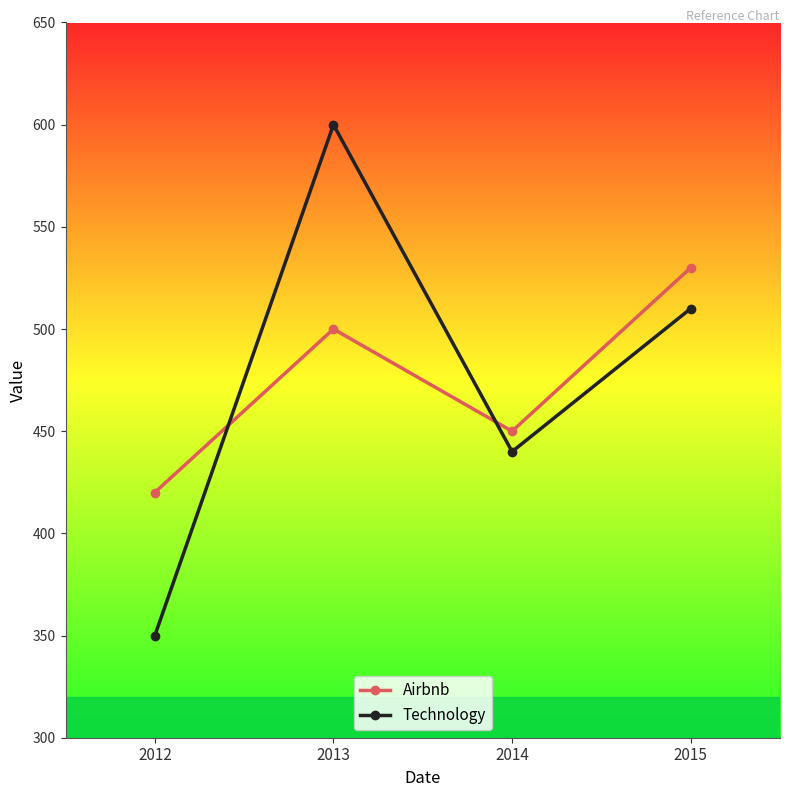

How many values in the Technology series are below 510?

2